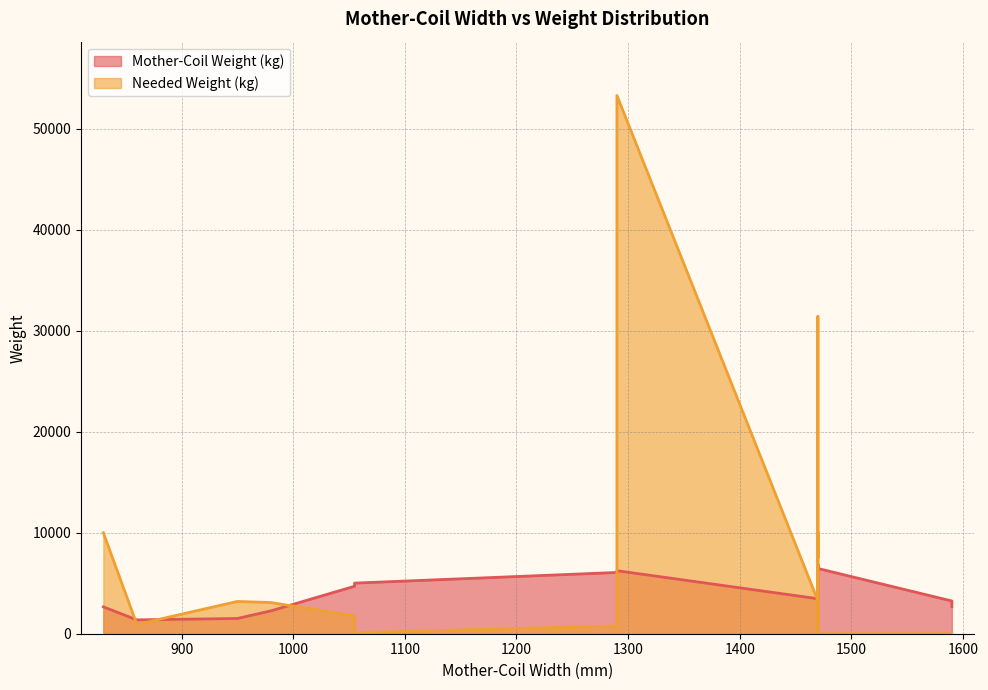

At which label does Needed Weight (kg) reach its peak?

1290